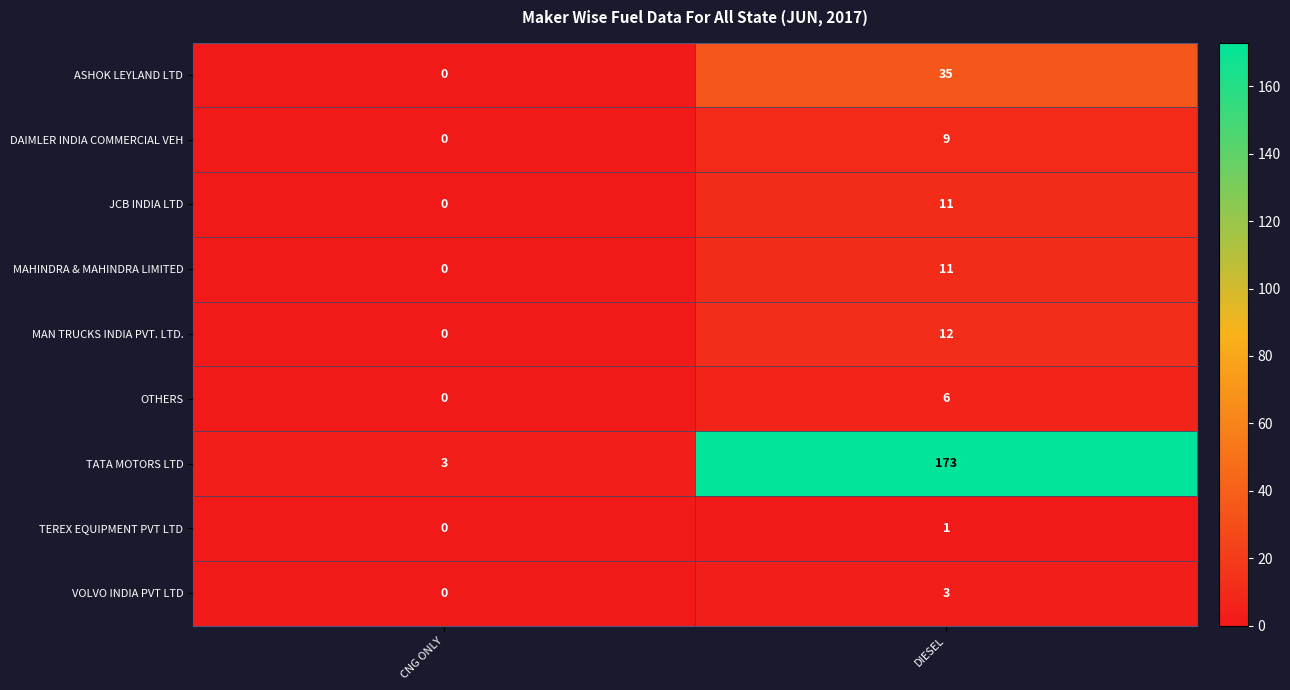

Which series has the largest range (max minus min)?

TATA MOTORS LTD